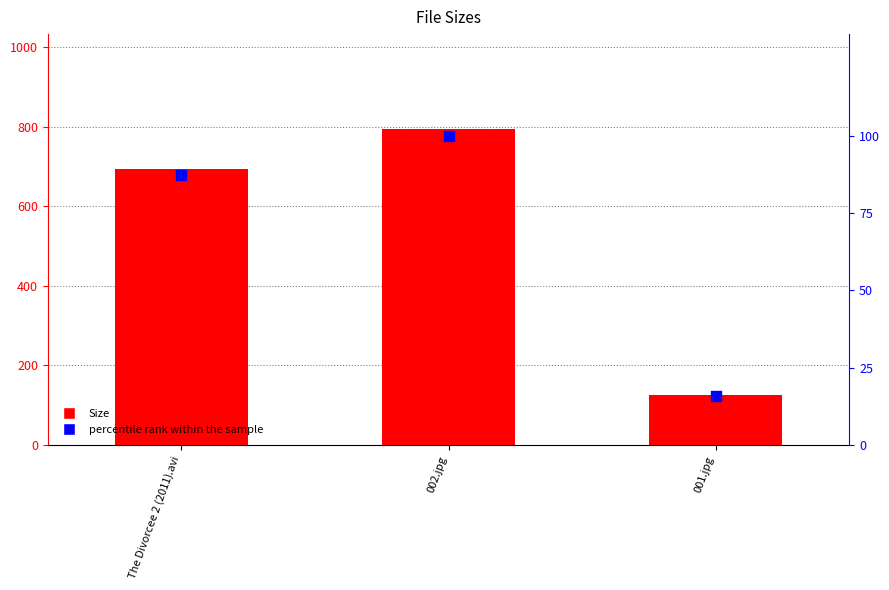

Which series contains the lowest Y value?

percentile rank within the sample